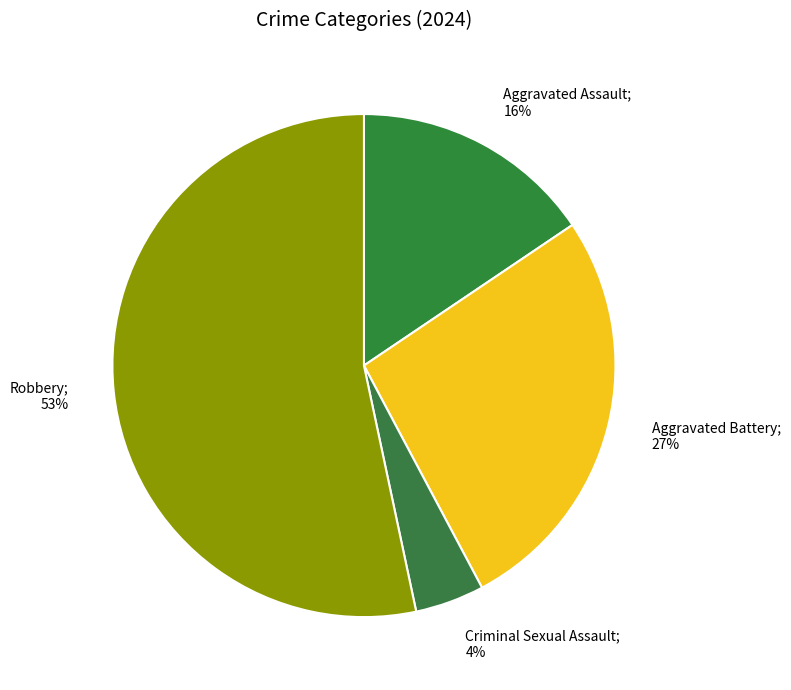

How many segments does this pie chart have?

4